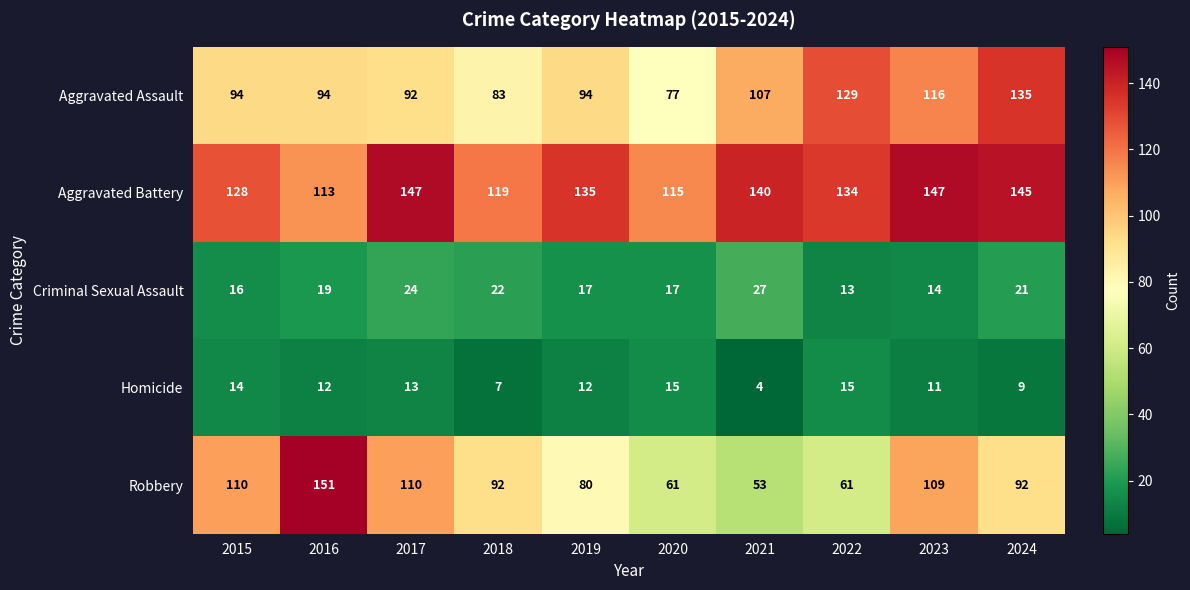

Between 2017 and 2021, which series saw the biggest shift?

Robbery